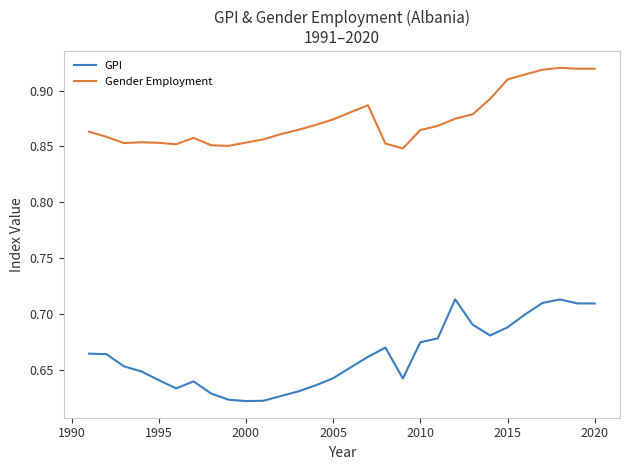

True or false: Gender Employment and GPI intersect in this chart.

False